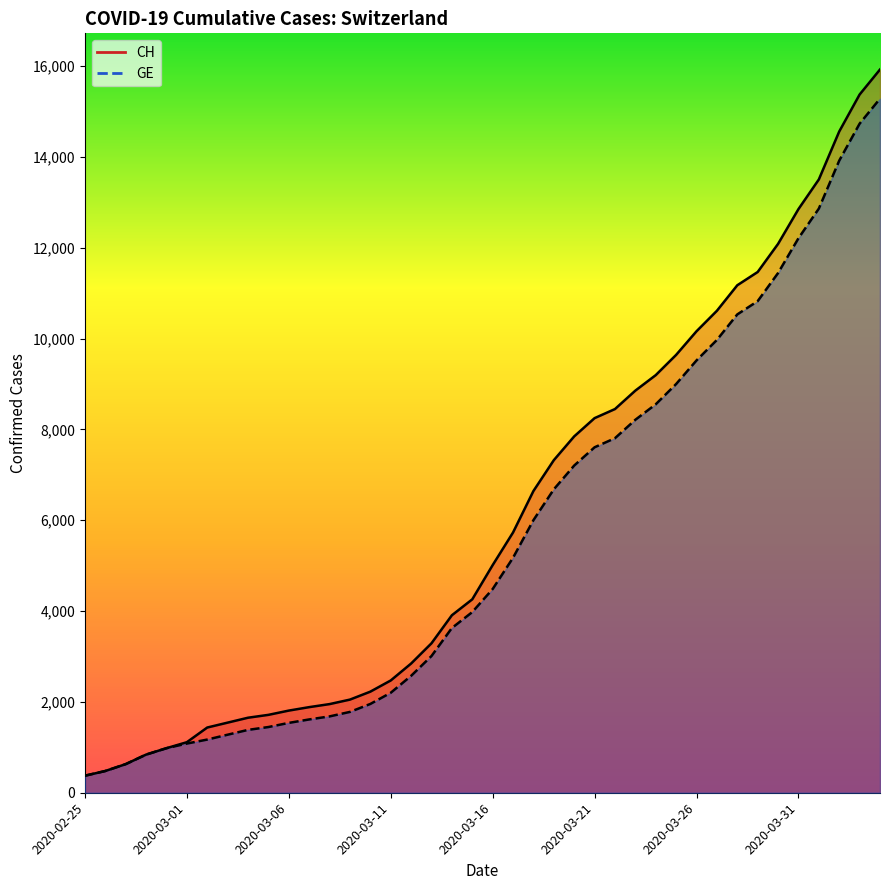

What is the maximum value for GE?

15284